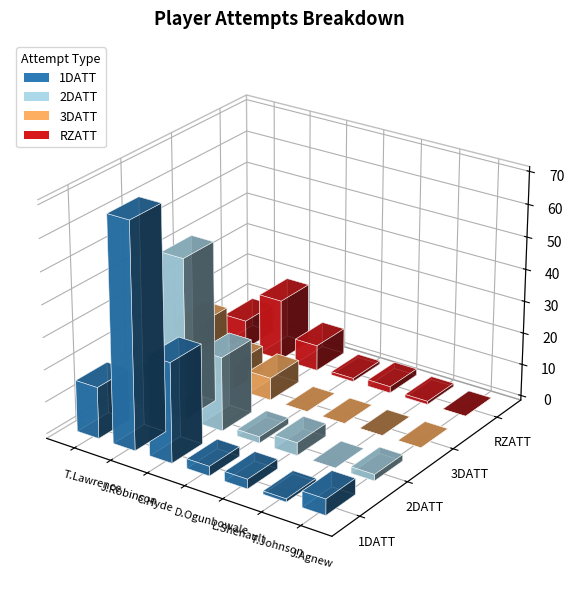

What is the sum of the 2DATT values at J.Robinson and T.Lawrence?

59